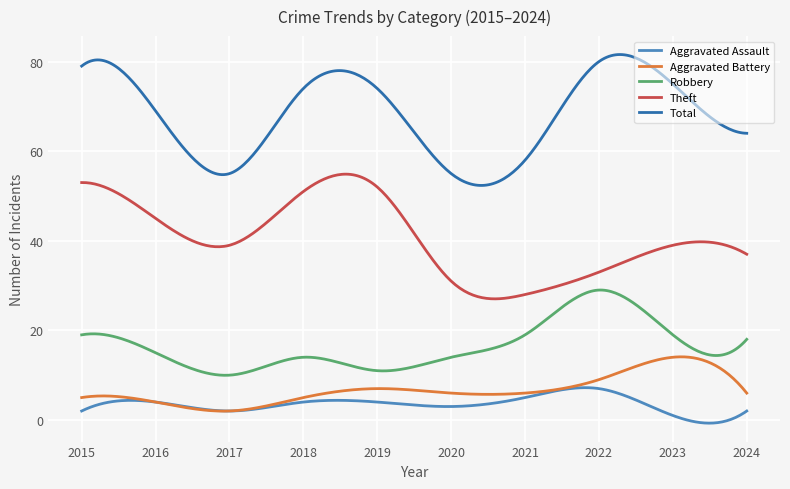

True or false: Theft and Total cross at least once.

False